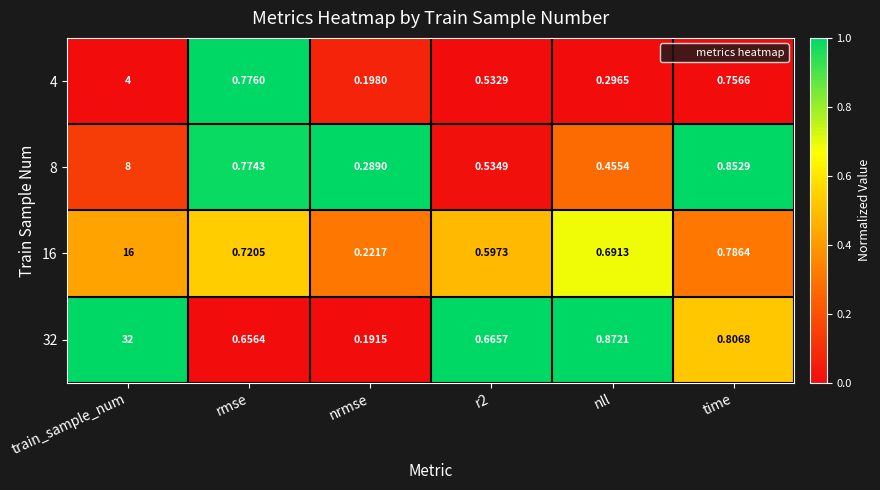

At which category is the sum across all series the highest?

train_sample_num